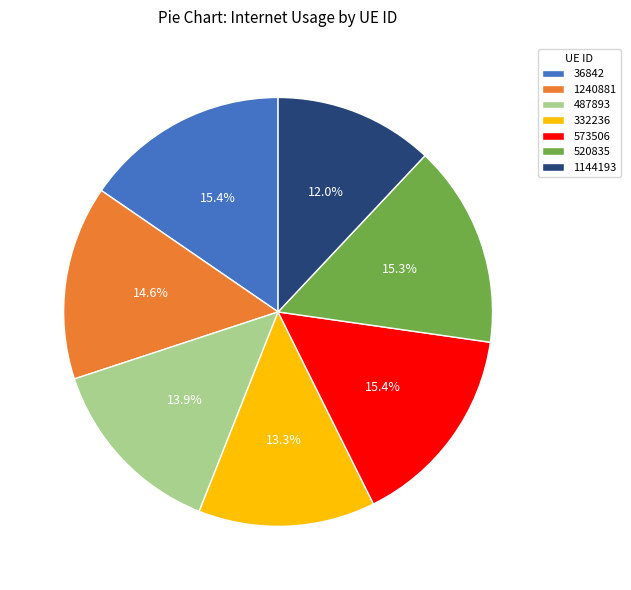

How much of the chart is everything except 487893?

86.1%